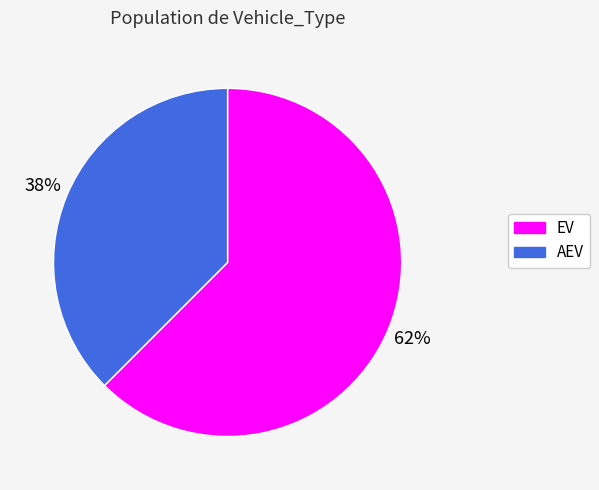

How many slices are in this pie chart?

2